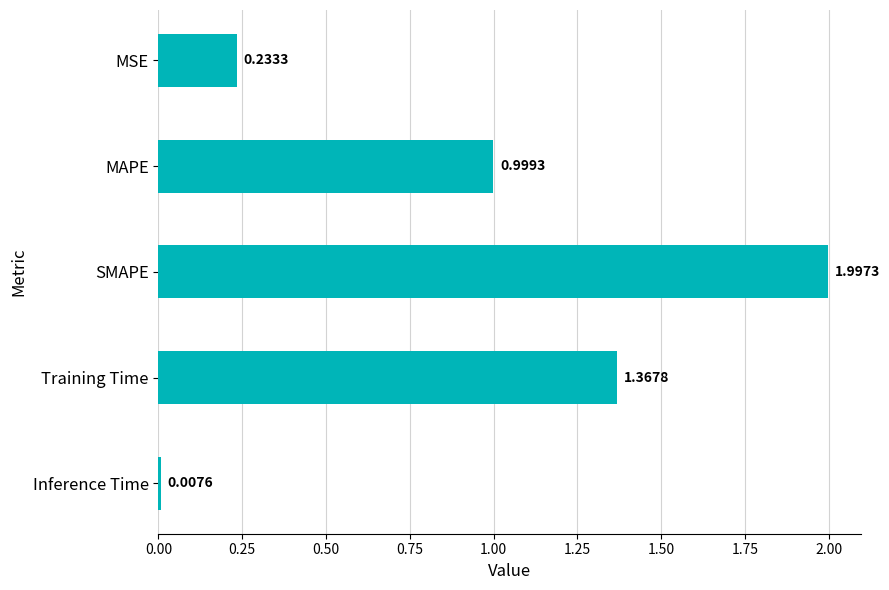

What is the label of the 5th bar from the bottom?

MSE